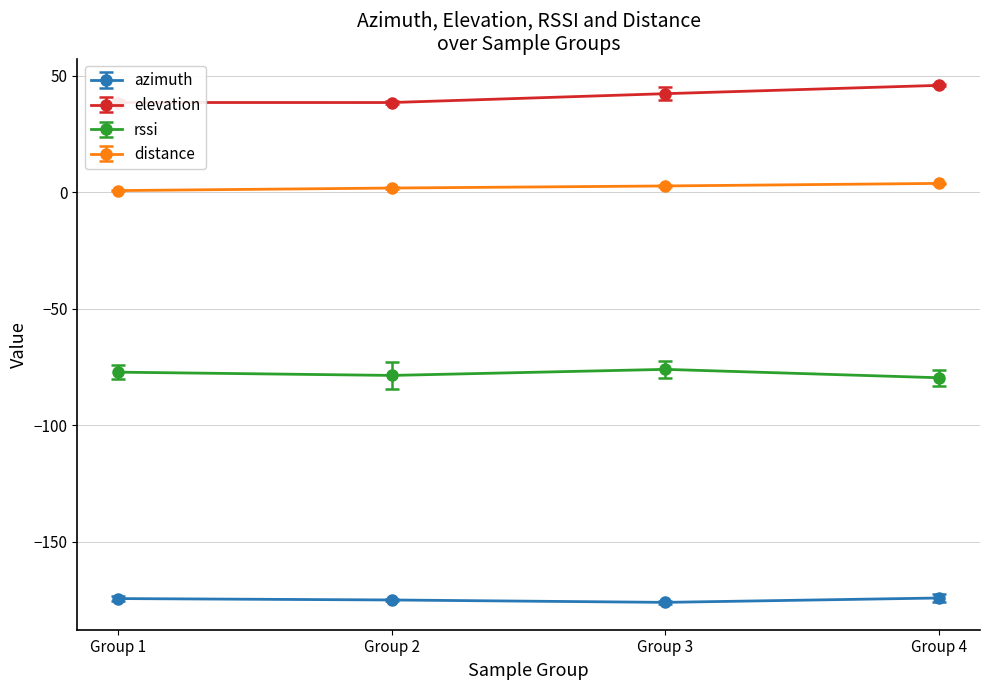

What is the maximum value shown in the chart?

45.8